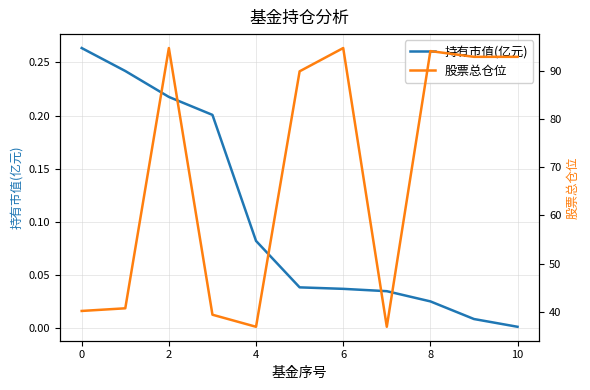

What is the sum of all 持有市值(亿元) values?

1.2